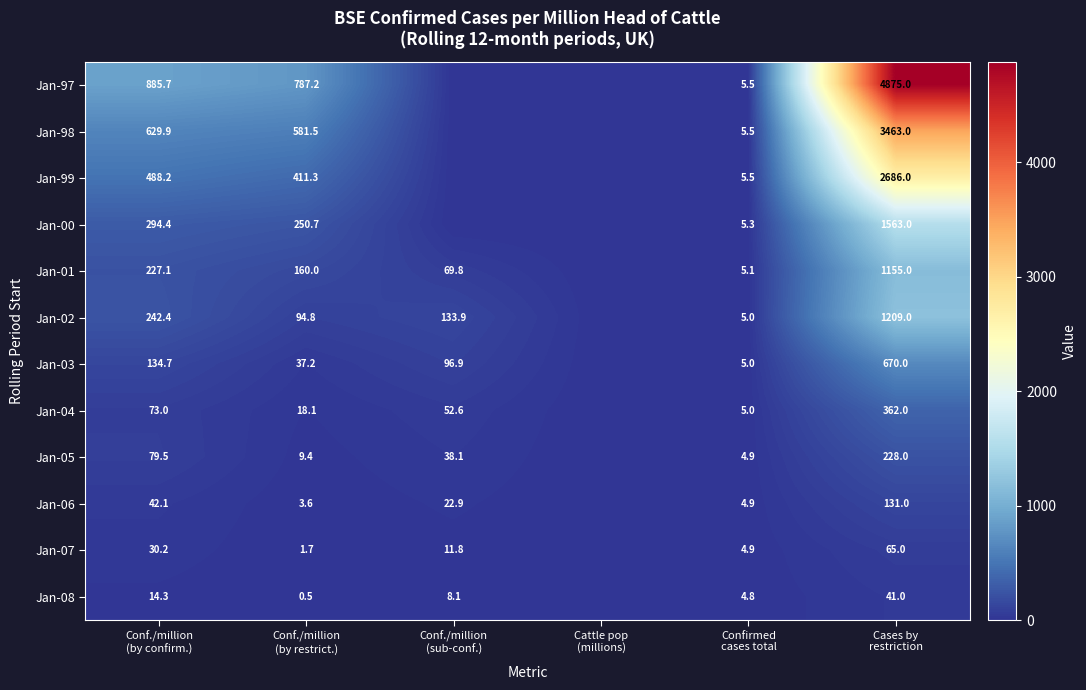

True or false: Jan-07 has a value of 2.4 at Confirmed cases total.

False